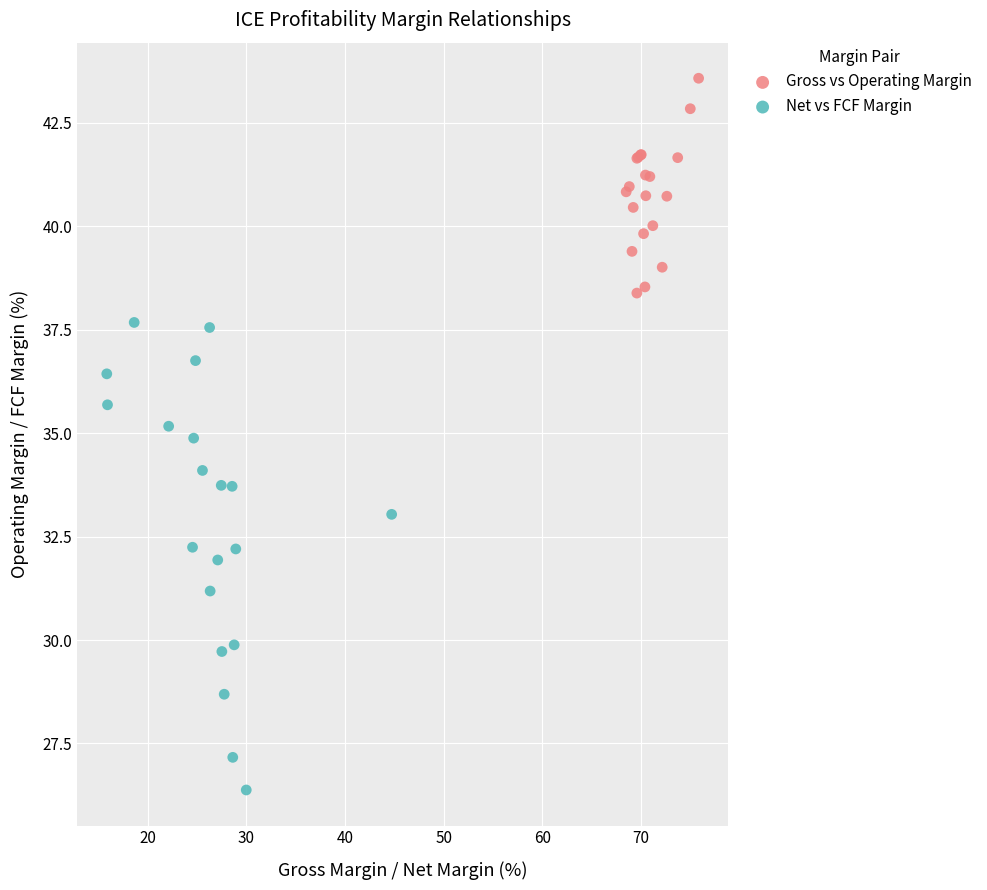

Which series reaches the maximum Y coordinate?

Gross vs Operating Margin